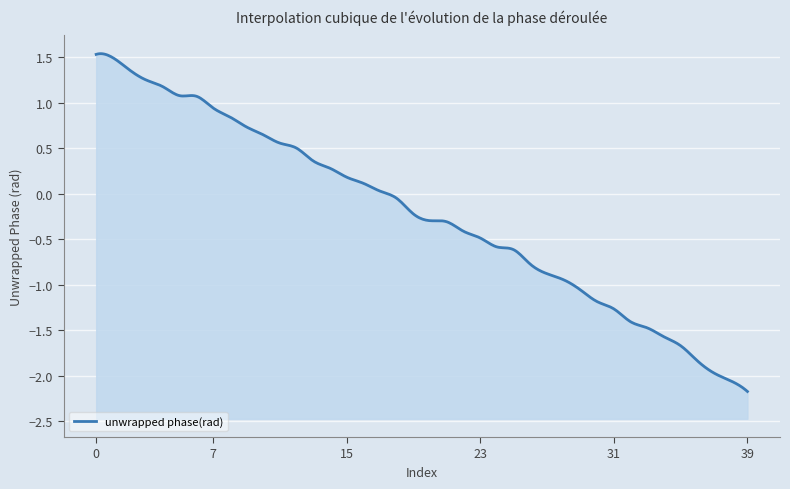

Reading left to right, list all the values displayed in this chart.

0=1.5	1=1.5	2=1.4	3=1.3	4=1.2	5=1.1	6=1.1	7=0.9	8=0.8	9=0.7	10=0.7	11=0.6	12=0.5	13=0.4	14=0.3	15=0.2	16=0.1	17=0.0	18=-0.0	19=-0.2	20=-0.3	21=-0.3	22=-0.4	23=-0.5	24=-0.6	25=-0.6	26=-0.8	27=-0.9	28=-0.9	29=-1.1	30=-1.2	31=-1.3	32=-1.4	33=-1.5	34=-1.6	35=-1.7	36=-1.8	37=-2.0	38=-2.1	39=-2.2